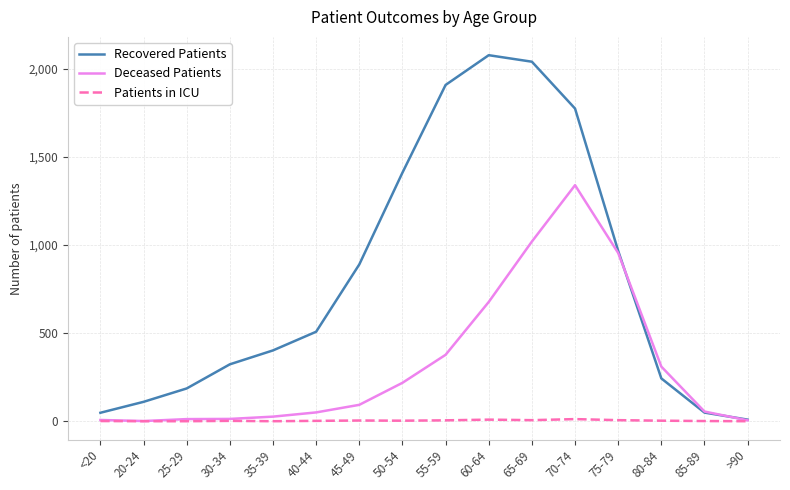

Which series has the largest total across all categories?

Recovered Patients